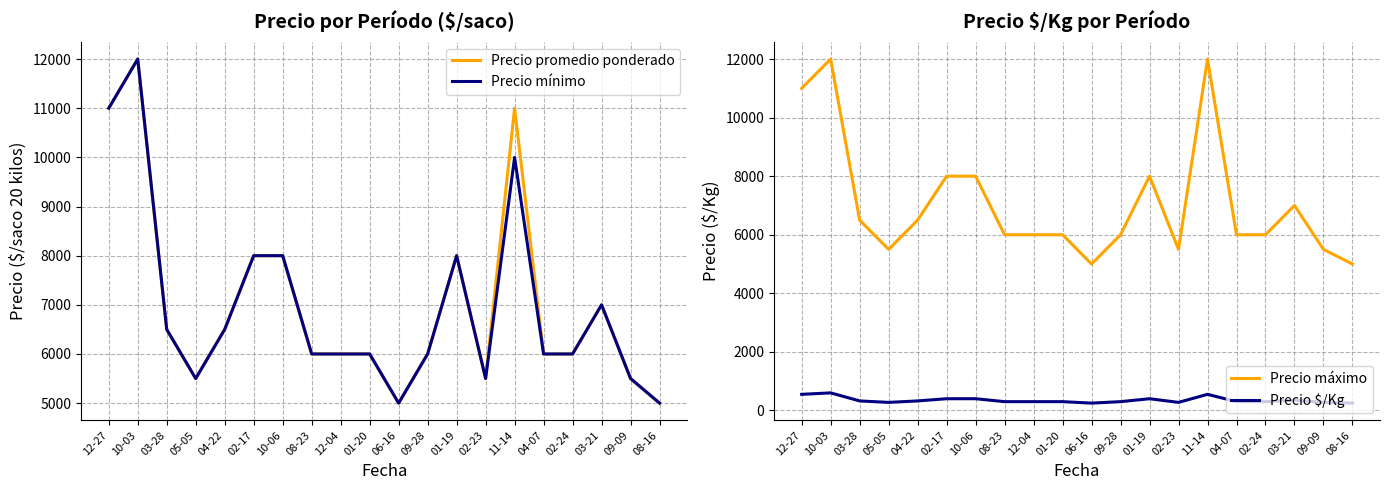

What are all the series names shown in the legend?

Precio promedio ponderado, Precio mínimo, Precio máximo, Precio $/Kg